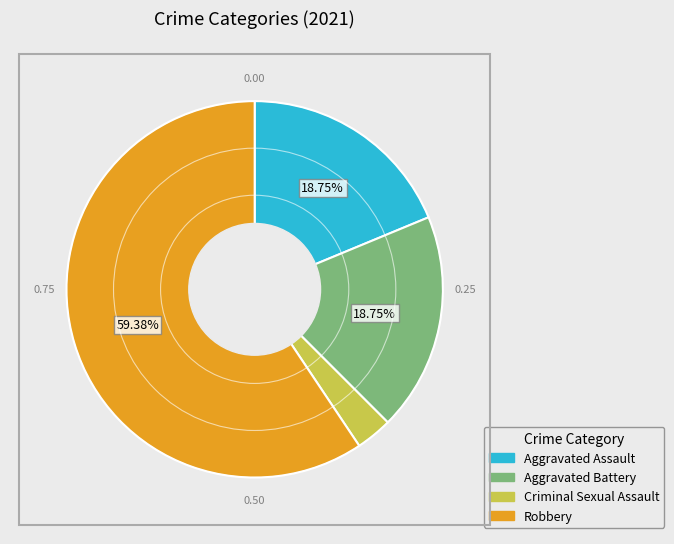

Count the number of slices in the pie.

4